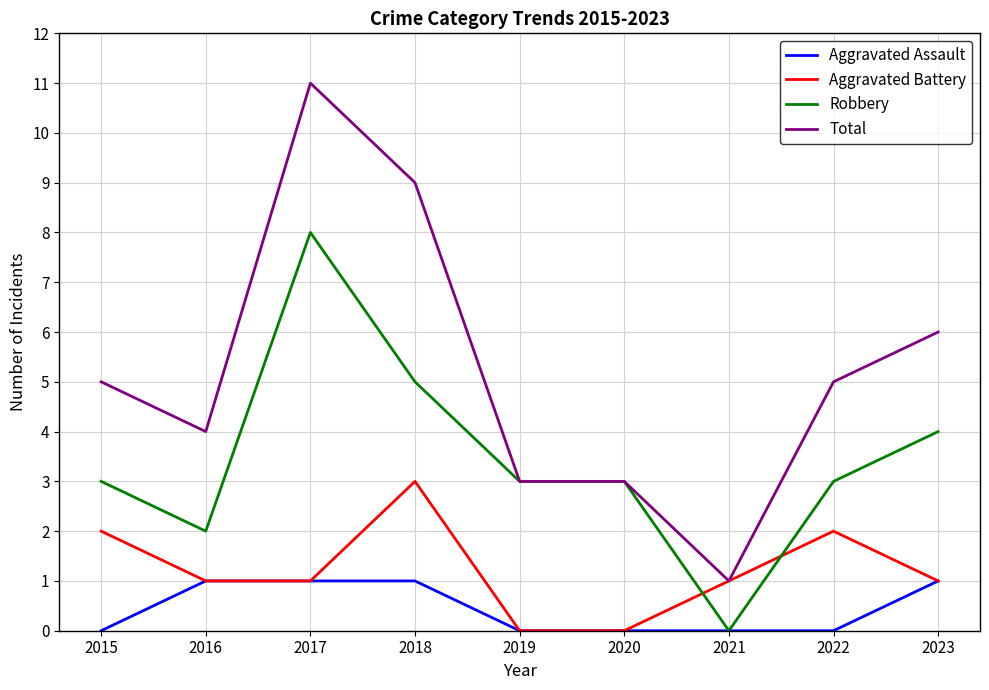

Reading right to left, extract all data points from this chart.

Aggravated Assault: 2023=1	2022=0	2021=0	2020=0	2019=0	2018=1	2017=1	2016=1	2015=0
Aggravated Battery: 2023=1	2022=2	2021=1	2020=0	2019=0	2018=3	2017=1	2016=1	2015=2
Robbery: 2023=4	2022=3	2021=0	2020=3	2019=3	2018=5	2017=8	2016=2	2015=3
Total: 2023=6	2022=5	2021=1	2020=3	2019=3	2018=9	2017=11	2016=4	2015=5